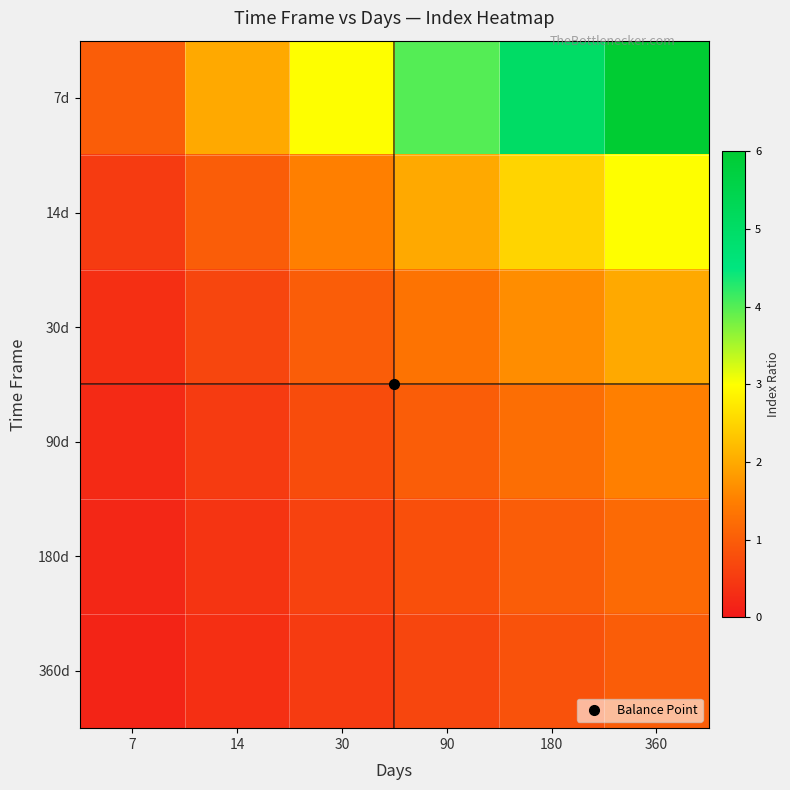

Reading left to right, extract all data points from this chart.

7d: 7=1.0	14=2.0	30=3.0	90=4.0	180=5.0	360=6.0
14d: 7=0.5	14=1.0	30=1.5	90=2.0	180=2.5	360=3.0
30d: 7=0.3	14=0.7	30=1.0	90=1.3	180=1.7	360=2.0
90d: 7=0.2	14=0.5	30=0.8	90=1.0	180=1.2	360=1.5
180d: 7=0.2	14=0.4	30=0.6	90=0.8	180=1.0	360=1.2
360d: 7=0.2	14=0.3	30=0.5	90=0.7	180=0.8	360=1.0